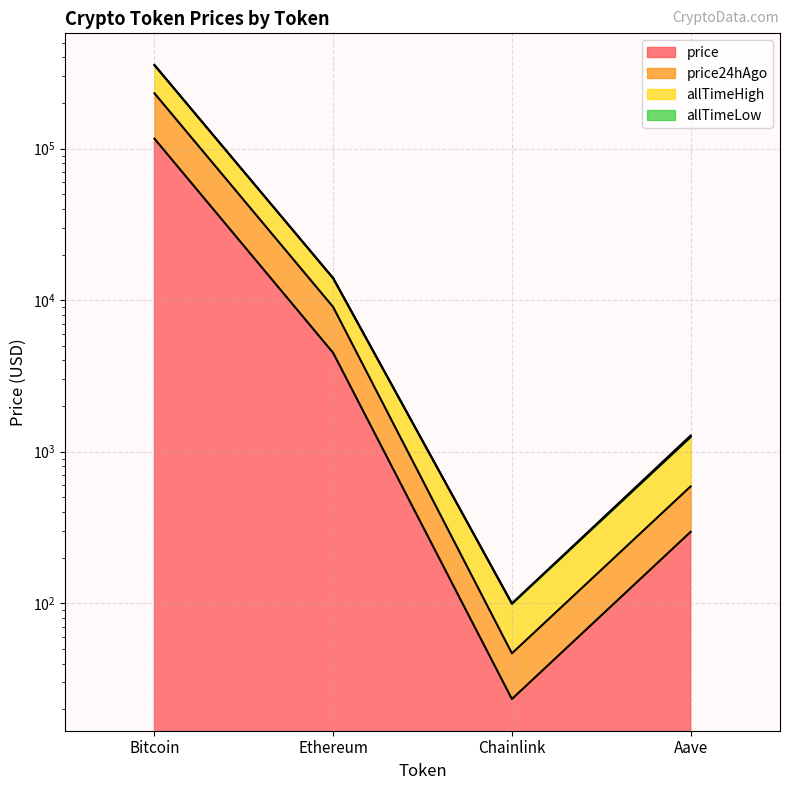

List the series in order of their peak value, lowest first.

price, price24hAgo, allTimeHigh